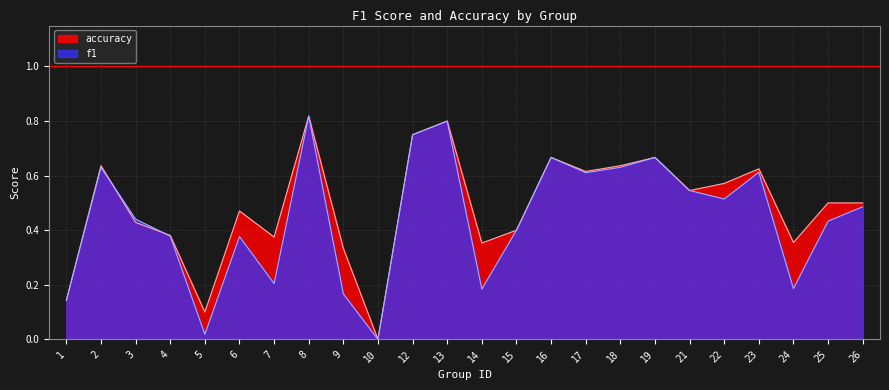

Reading right to left, transcribe all the data shown in this chart.

f1: 26=0.5	25=0.4	24=0.2	23=0.6	22=0.5	21=0.5	19=0.7	18=0.6	17=0.6	16=0.7	15=0.4	14=0.2	13=0.8	12=0.8	10=0.0	9=0.2	8=0.8	7=0.2	6=0.4	5=0.0	4=0.4	3=0.4	2=0.6	1=0.1
accuracy: 26=0.5	25=0.5	24=0.4	23=0.6	22=0.6	21=0.5	19=0.7	18=0.6	17=0.6	16=0.7	15=0.4	14=0.4	13=0.8	12=0.8	10=0.0	9=0.3	8=0.8	7=0.4	6=0.5	5=0.1	4=0.4	3=0.4	2=0.6	1=0.1